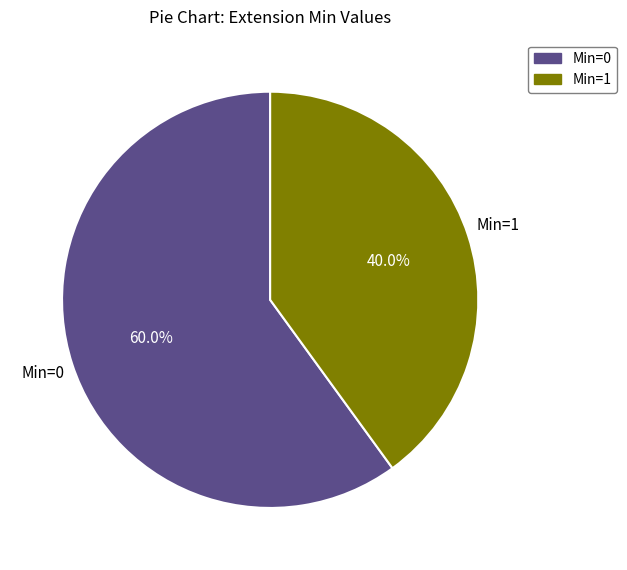

To the nearest percent, what is the difference between the largest and smallest slice percentages?

20%